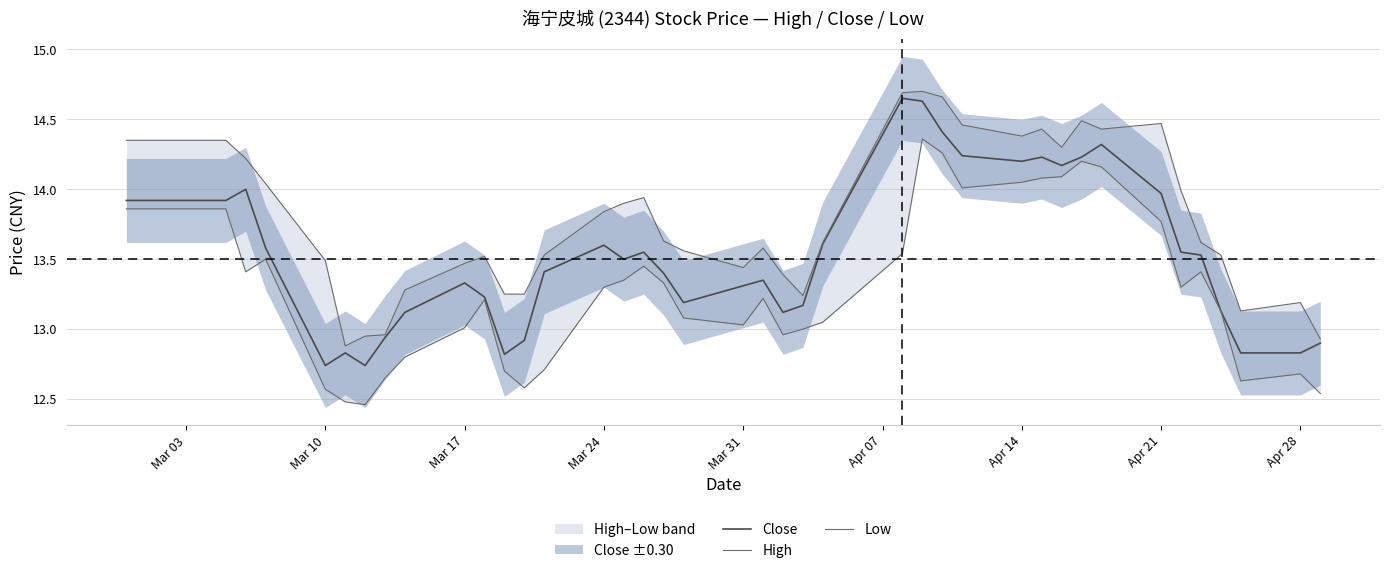

Reading right to left, what are all the values shown in this chart?

Close: 12.9	12.8	12.8	13.1	13.5	13.6	14.0	14.3	14.2	14.2	14.2	14.2	14.2	14.4	14.6	14.7	13.6	13.2	13.1	13.3	13.3	13.2	13.4	13.6	13.5	13.6	13.4	12.9	12.8	13.2	13.3	13.1	12.9	12.7	12.8	12.7	13.6	14.0	13.9	13.9
High: 12.9	13.2	13.1	13.5	13.6	14.0	14.5	14.4	14.5	14.3	14.4	14.4	14.5	14.7	14.7	14.7	13.6	13.2	13.4	13.6	13.4	13.6	13.6	13.9	13.9	13.8	13.5	13.2	13.2	13.5	13.5	13.3	13.0	12.9	12.9	13.5	14.0	14.2	14.3	14.3
Low: 12.5	12.7	12.6	13.1	13.4	13.3	13.8	14.2	14.2	14.1	14.1	14.1	14.0	14.3	14.4	13.5	13.1	13.0	13.0	13.2	13.0	13.1	13.3	13.4	13.3	13.3	12.7	12.6	12.7	13.2	13.0	12.8	12.7	12.5	12.5	12.6	13.5	13.4	13.9	13.9